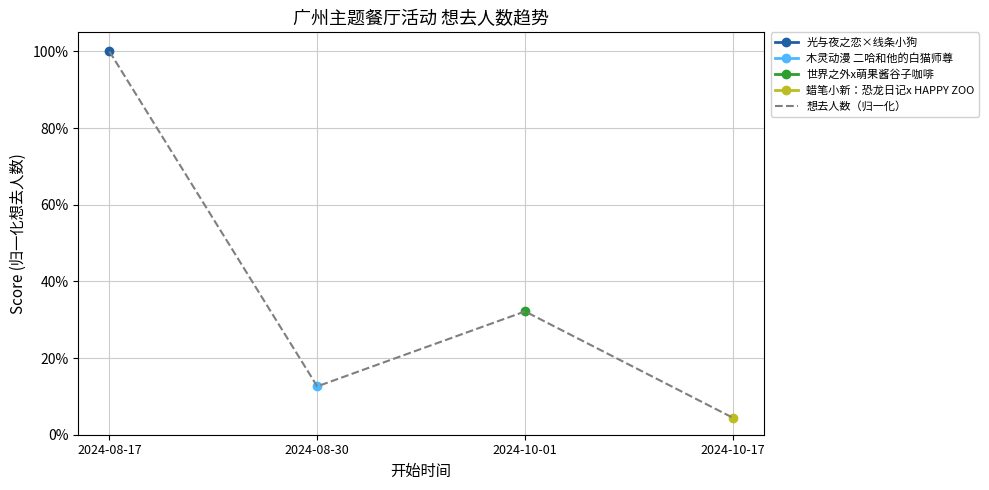

What is the label of the 1st point from the right?

2024-10-17